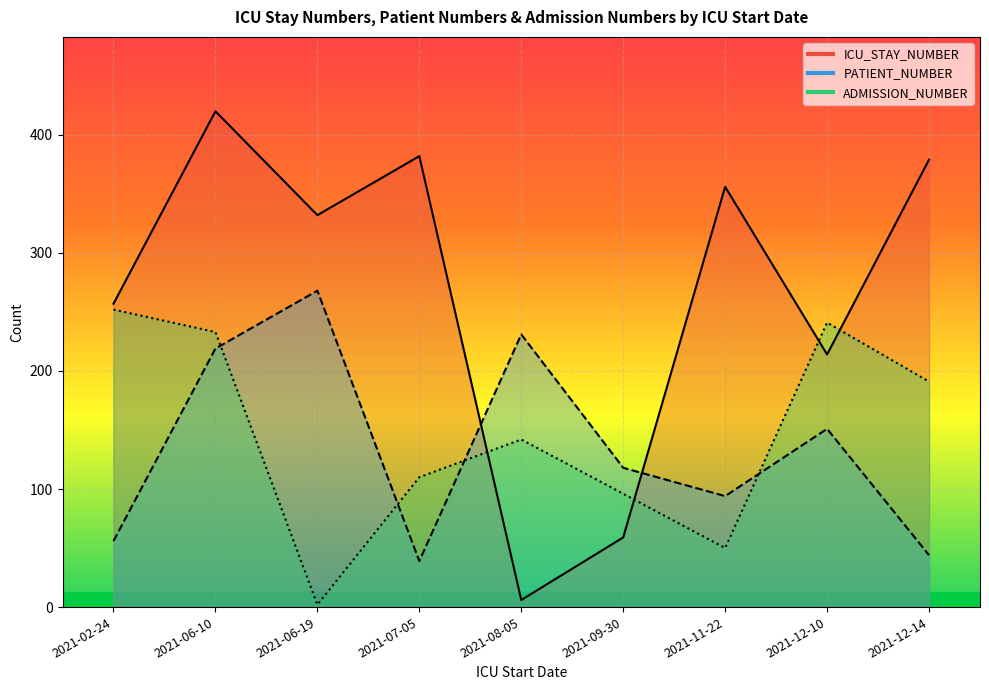

What is the maximum value shown in the chart?

420